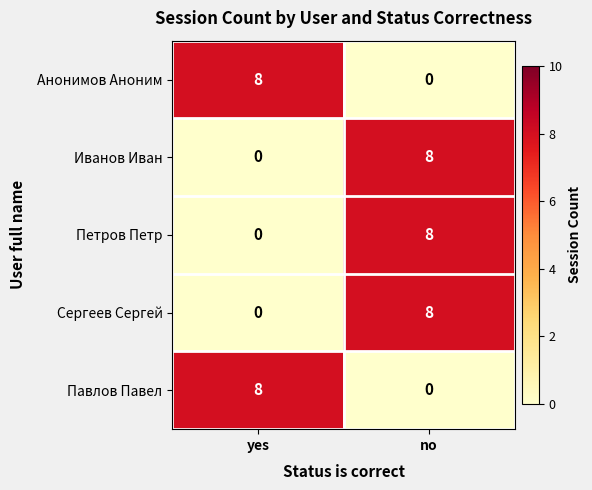

Count the number of categories in the chart.

2